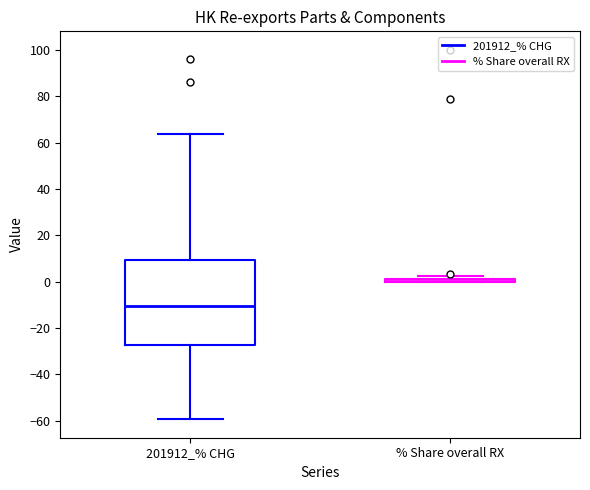

Reading left to right, transcribe this box plot: for each box, give where its median line is, the range the box spans, and where its two whiskers end, as read against the y-axis. The values are not printed on the chart, so give them approximately, as read against the axis.

201912_% CHG: median -10, box -28 to 10, whiskers -60 to 64
% Share overall RX: box collapsed to a line at 0, whiskers 0 to 2